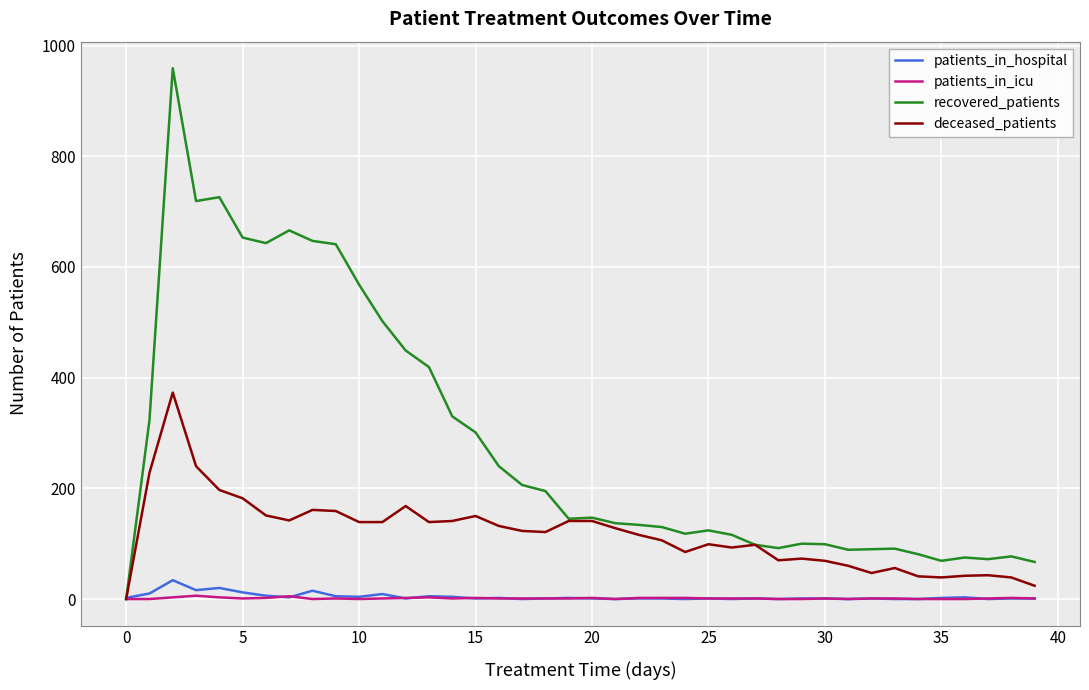

Which series has the largest total across all categories?

recovered_patients